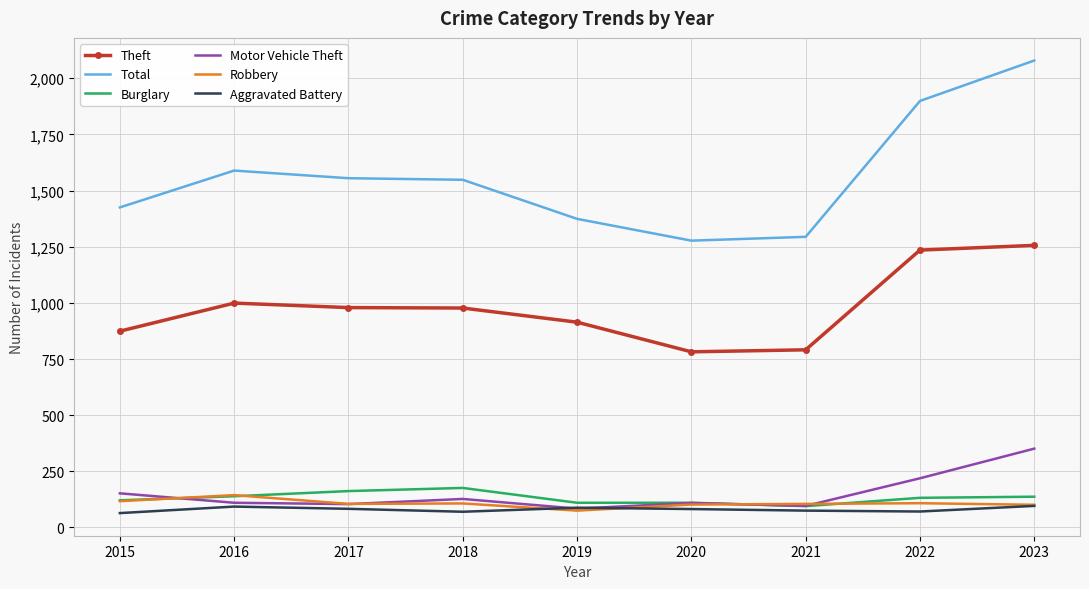

Count the number of categories in the chart.

9